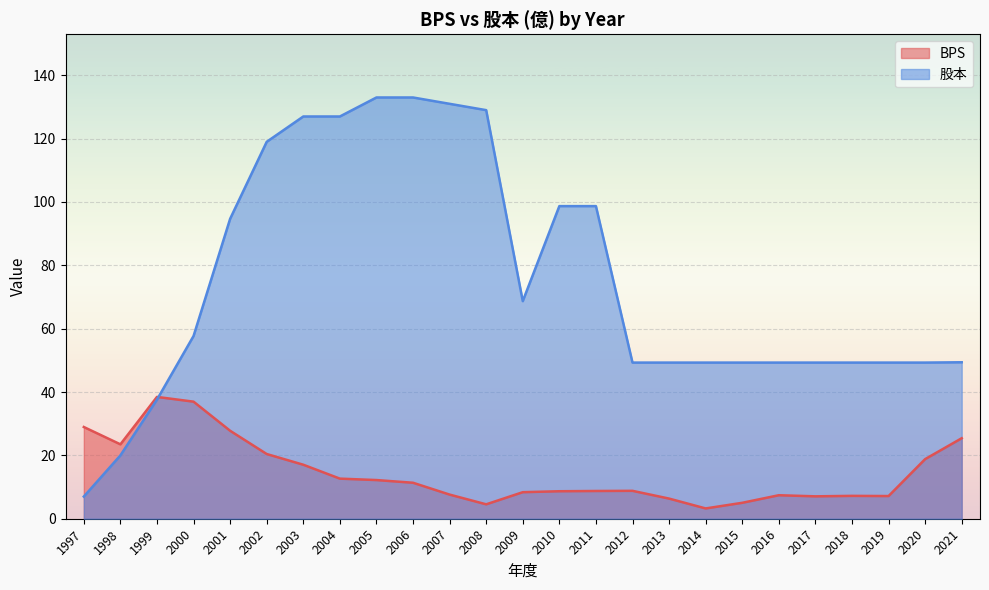

At which category does 股本 reach its first local valley?

2009